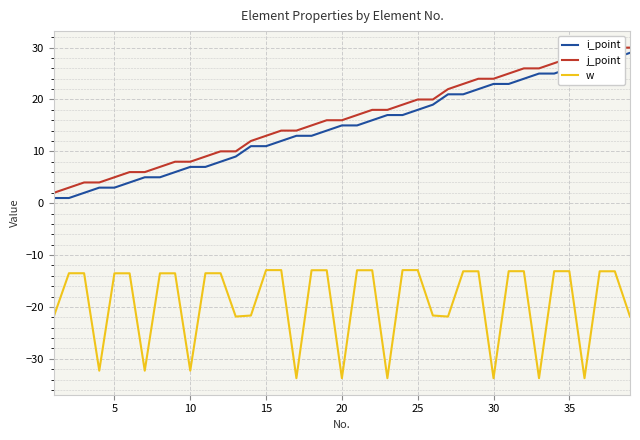

How many data points does each series have?

39